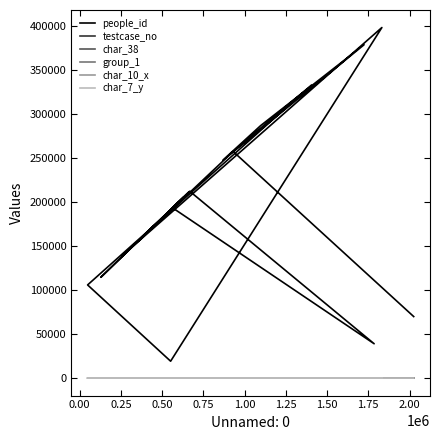

Is it true that char_7_y equals 13 at 0.00?

True